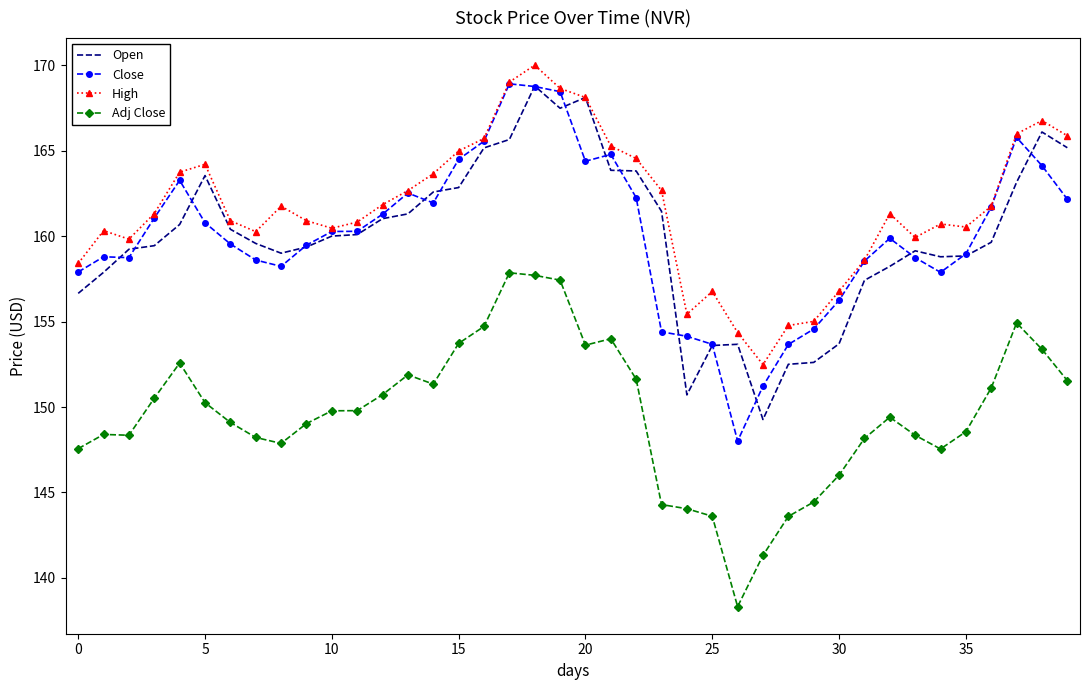

True or false: Adj Close and Close cross at least once.

False